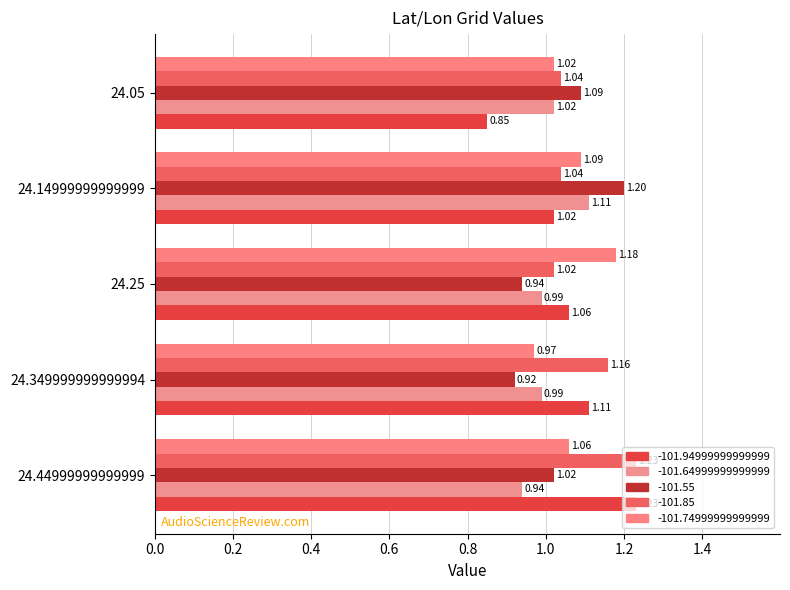

Count the number of data series in this chart.

5